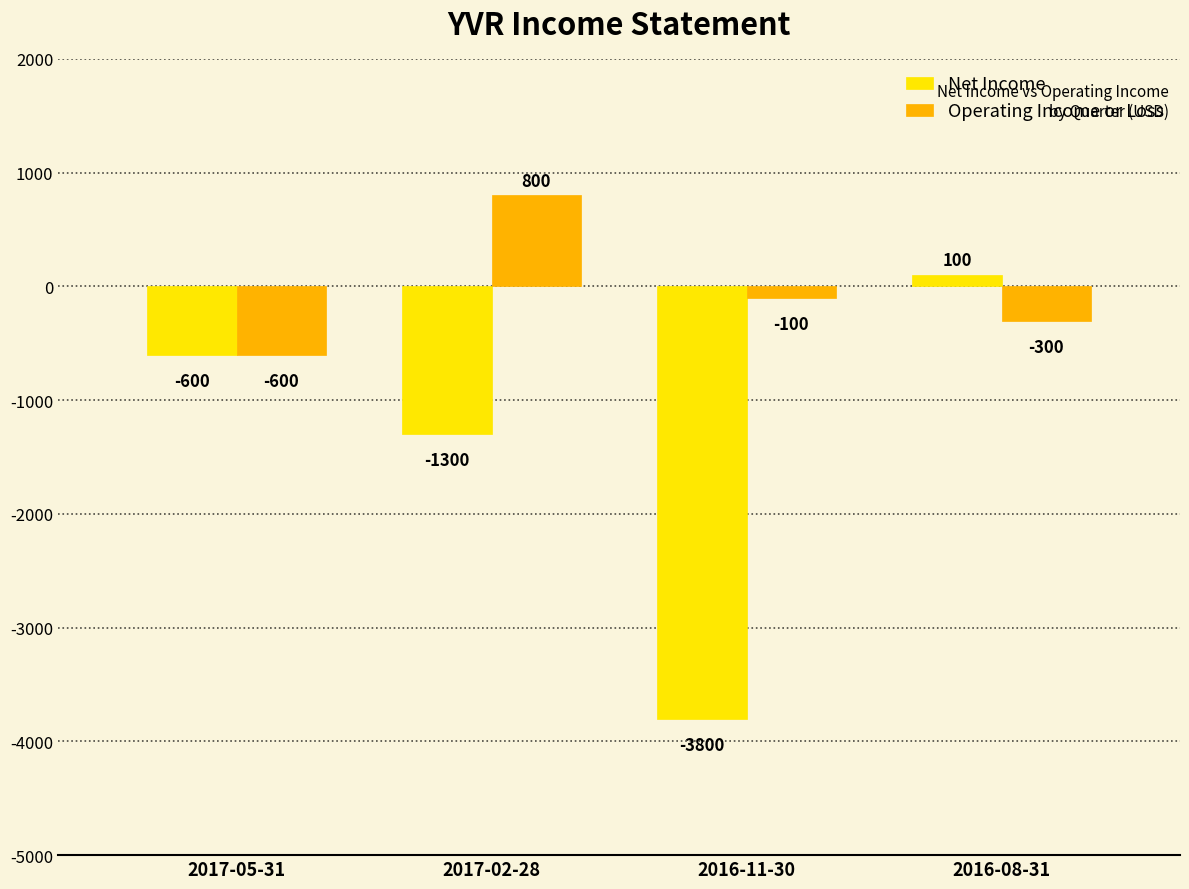

Reading left to right, extract all data points from this chart.

Net Income: 2017-05-31=-600	2017-02-28=-1300	2016-11-30=-3800	2016-08-31=100
Operating Income or Loss: 2017-05-31=-600	2017-02-28=800	2016-11-30=-100	2016-08-31=-300